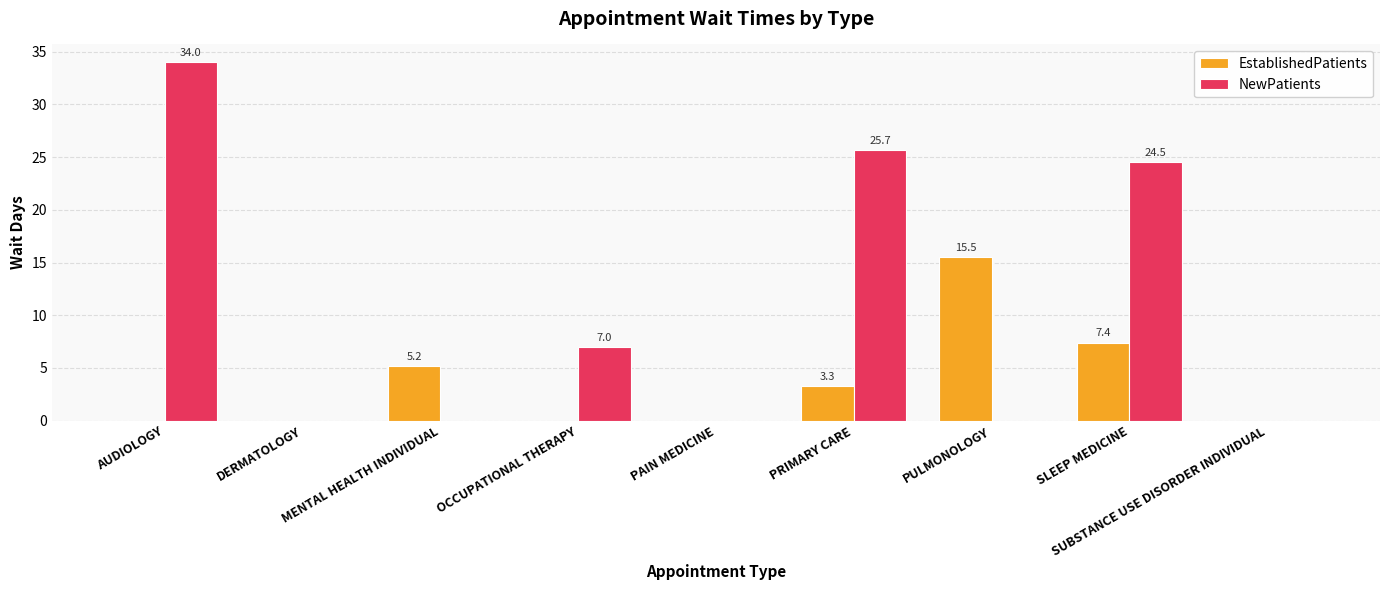

Is the value of EstablishedPatients at SLEEP MEDICINE greater than the value of NewPatients at PAIN MEDICINE?

Yes